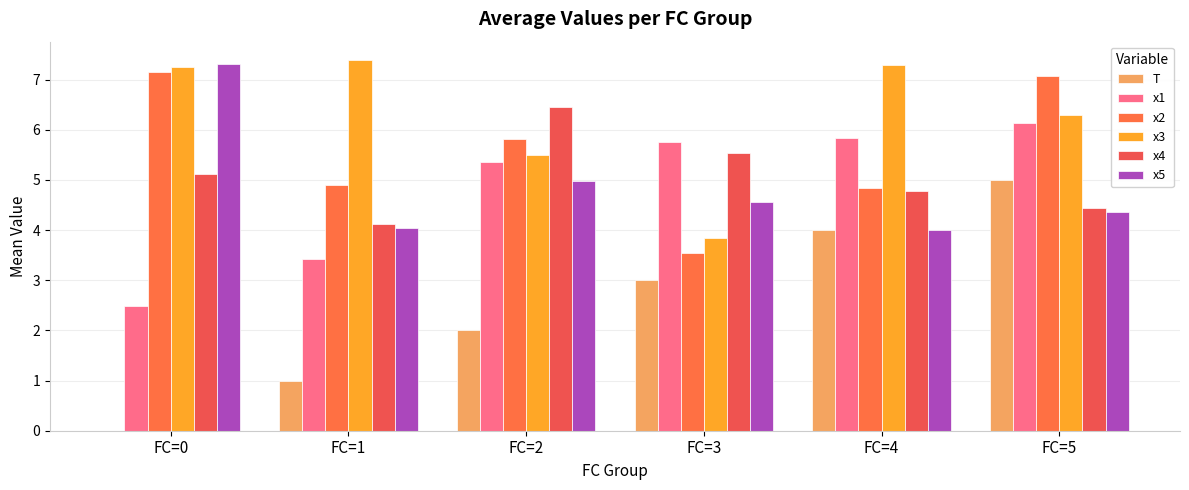

What is the difference between the second highest and minimum values in the x1 series?

3.3